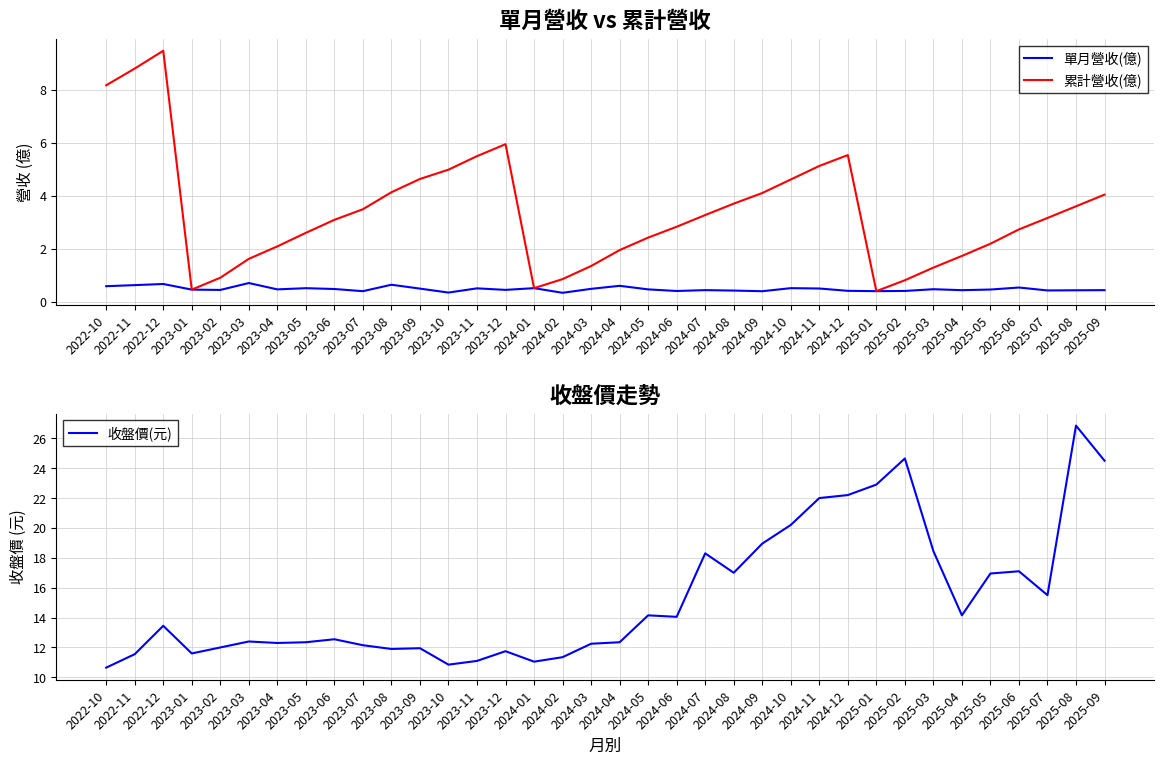

What is the label of the 35th point from the right?

2022-11